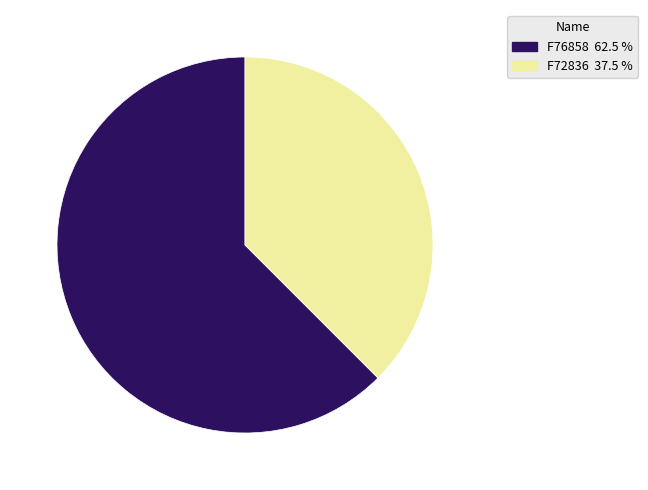

Rank the categories by value from highest to lowest.

F76858, F72836